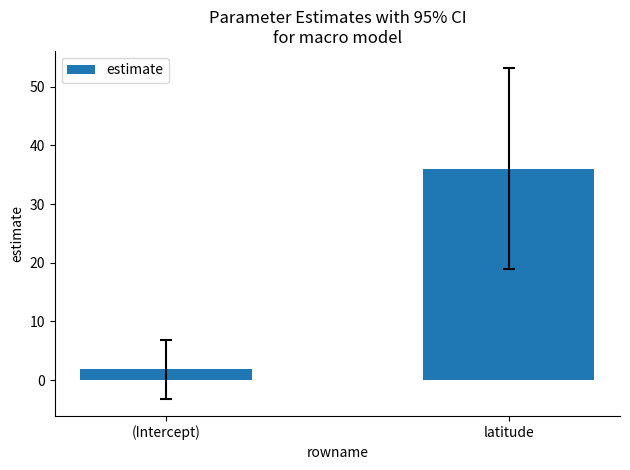

How many values exceed 36?

1